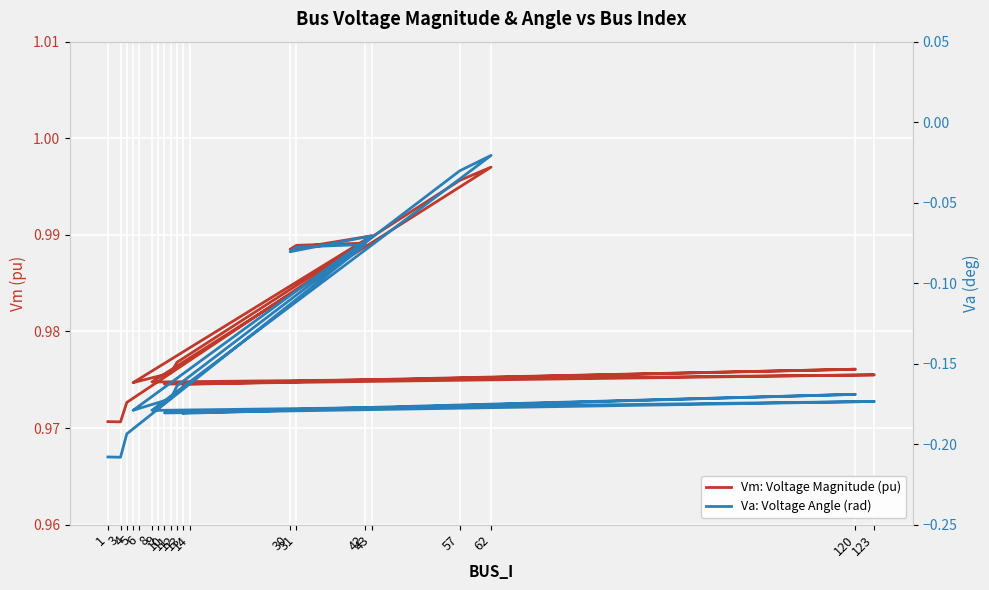

Rank the categories by Vm: Voltage Magnitude (pu) value from lowest to highest.

3, 1, 4, 13, 14, 10, 5, 9, 8, 6, 123, 11, 120, 12, 30, 31, 42, 43, 57, 62